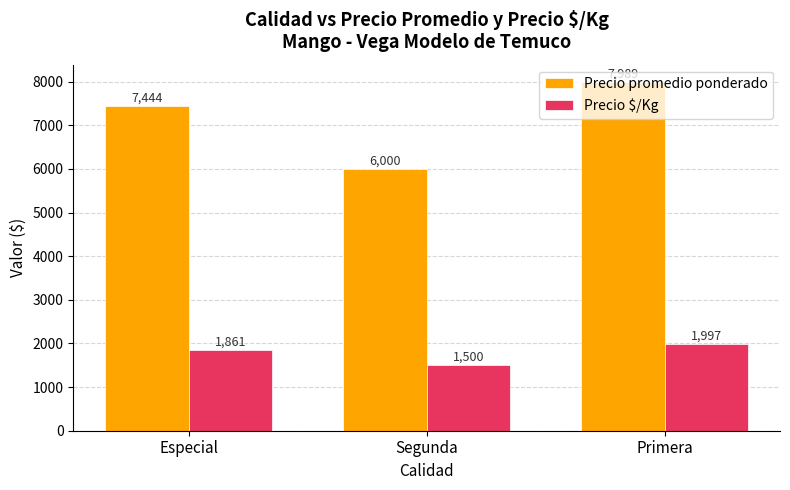

What position from the left is Segunda?

2